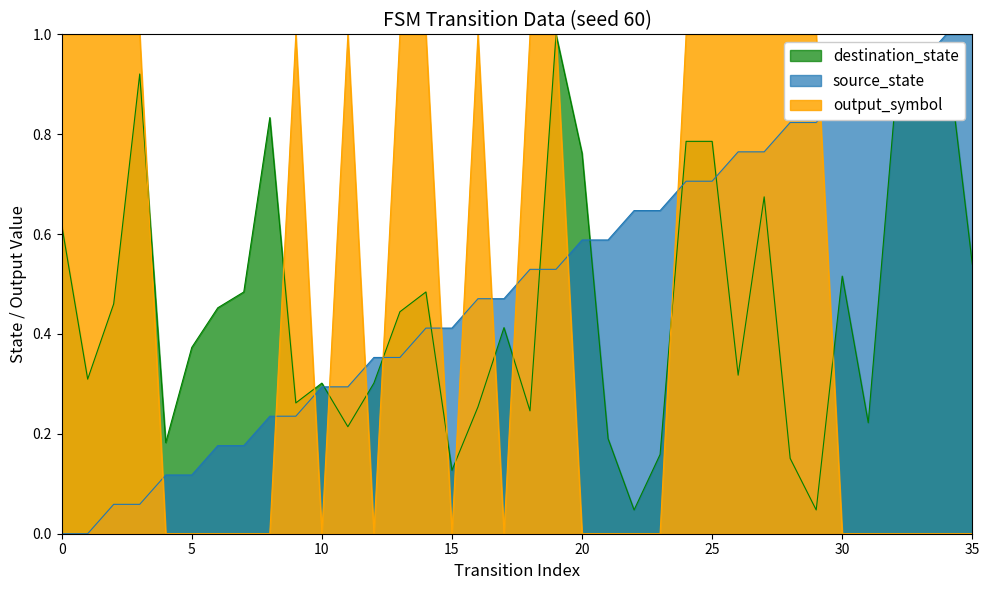

At which category is the sum across all series the highest?

19